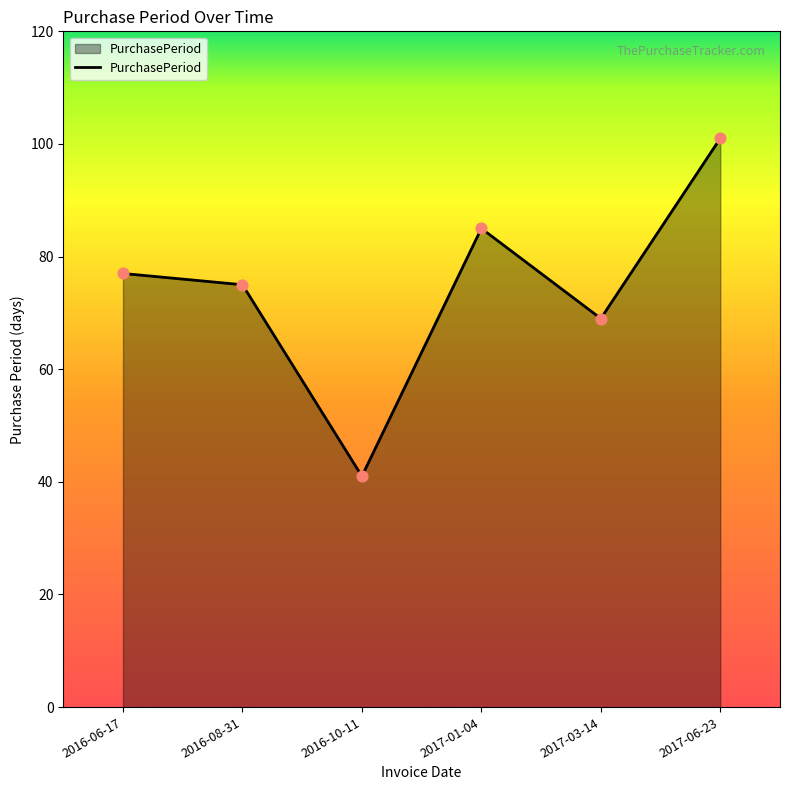

What is the change in value from 2016-06-17 to 2017-03-14?

-8